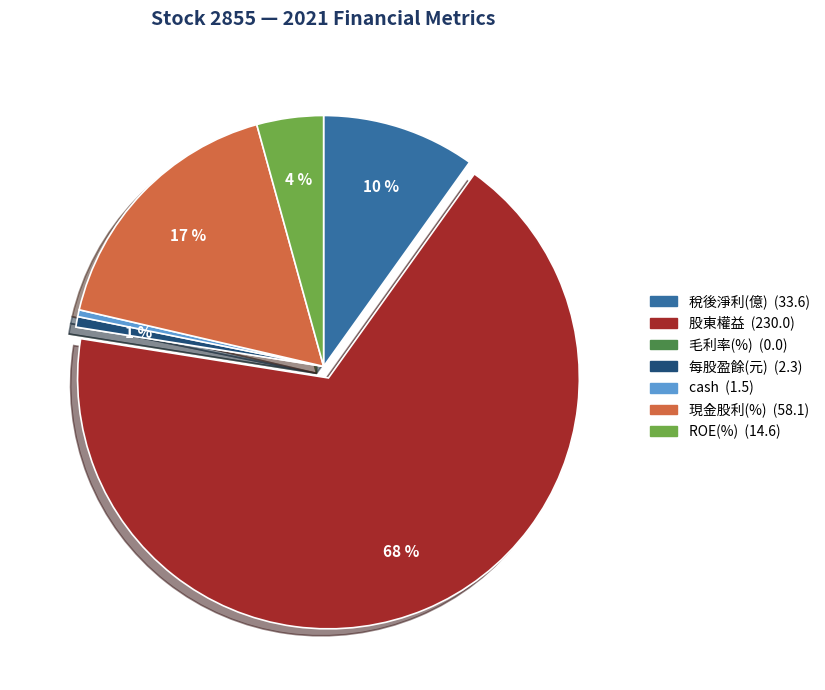

What is the largest slice in the pie chart?

股東權益